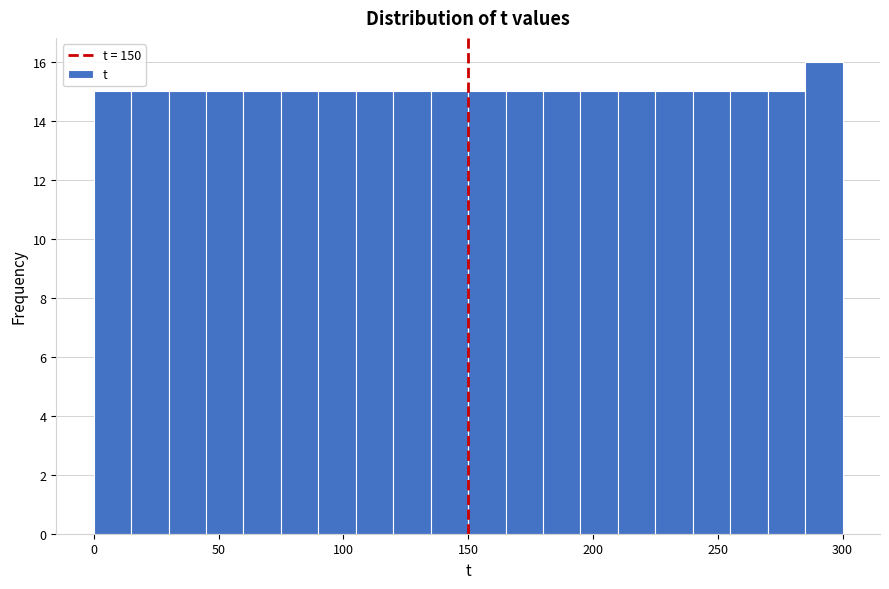

Around what value on the x-axis is the tallest bar? Give the approximate position of its centre, as read against the axis.

295